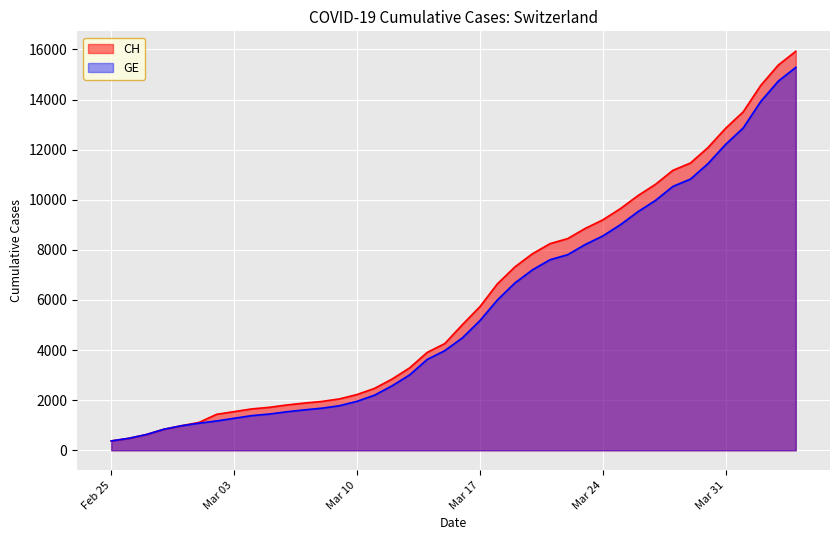

What is the approximate value of GE at 2020-04-04?

15284